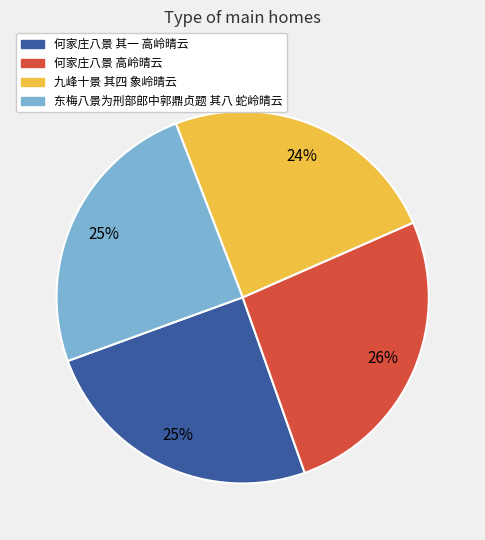

Approximately how many times larger is the value at 何家庄八景 其一 高岭晴云 compared to 东梅八景为刑部郎中郭鼎贞题 其八 蛇岭晴云?

1.0